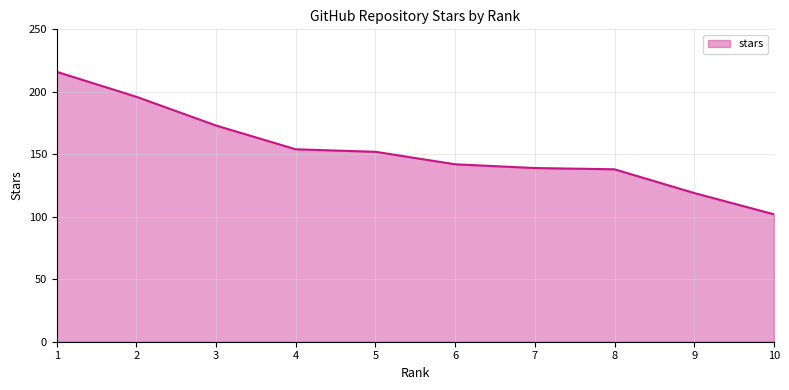

What is the approximate value at 9?

119